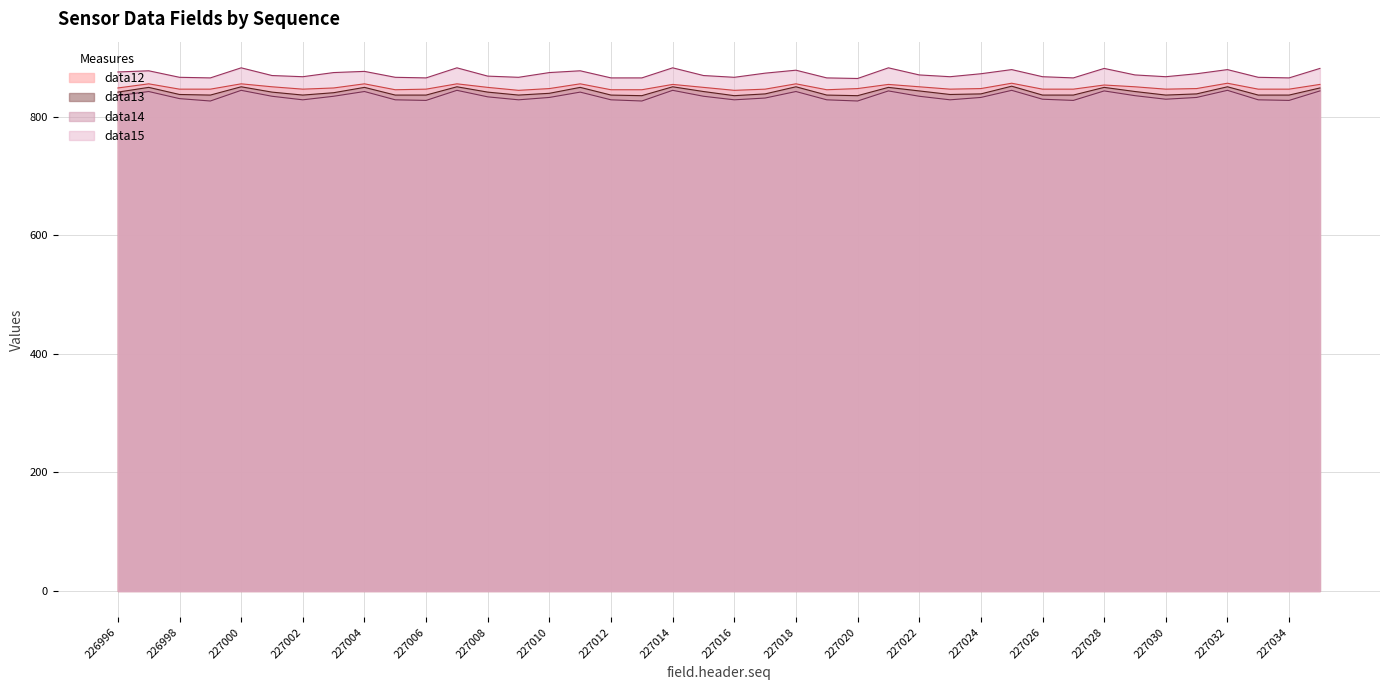

The value of field.data12 at 227007 is 401. True or false?

False